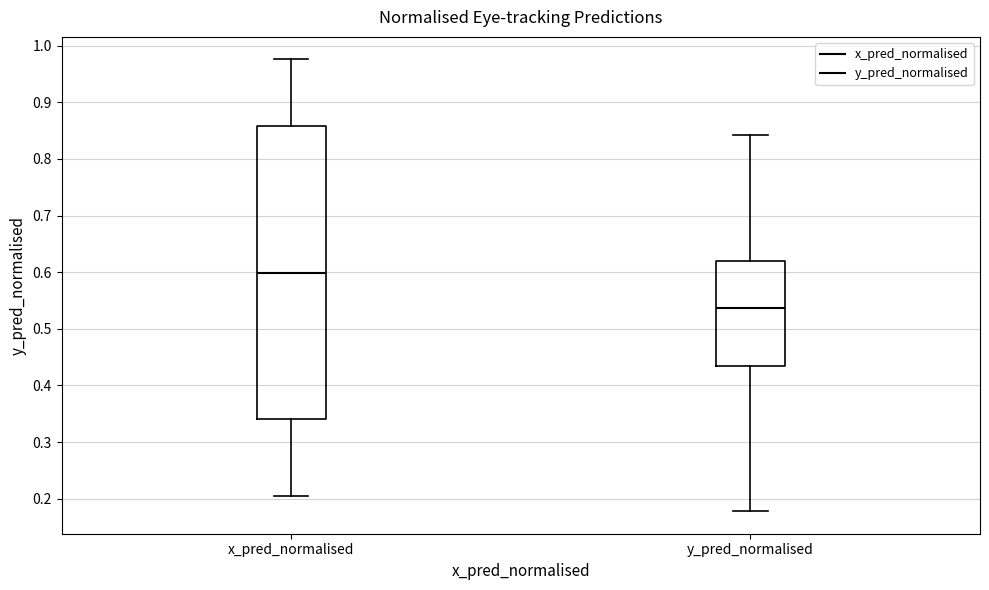

Reading left to right, transcribe this box plot: for each box, give where its median line is, the range the box spans, and where its two whiskers end, as read against the y-axis. The values are not printed on the chart, so give them approximately, as read against the axis.

x_pred_normalised: median 0.60, box 0.34 to 0.86, whiskers 0.20 to 0.98
y_pred_normalised: median 0.54, box 0.43 to 0.62, whiskers 0.18 to 0.84